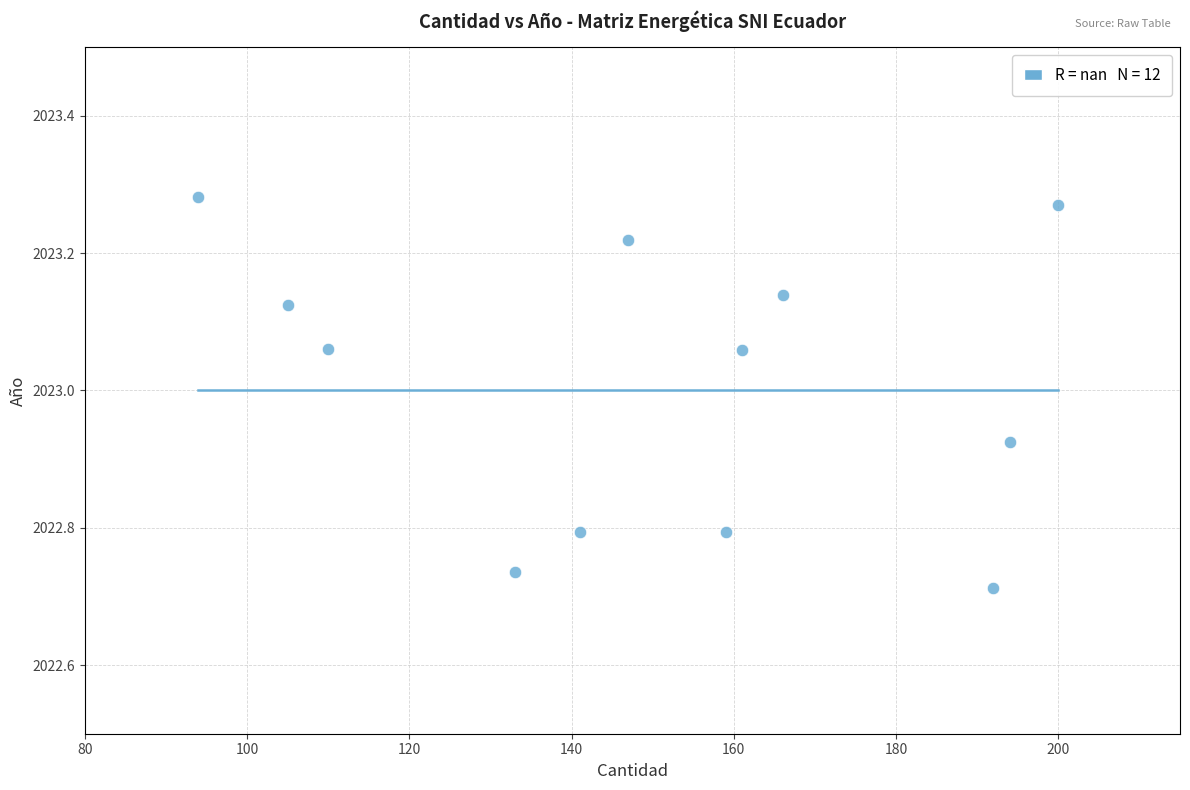

What is the range of Y values (max minus min)?

0.6